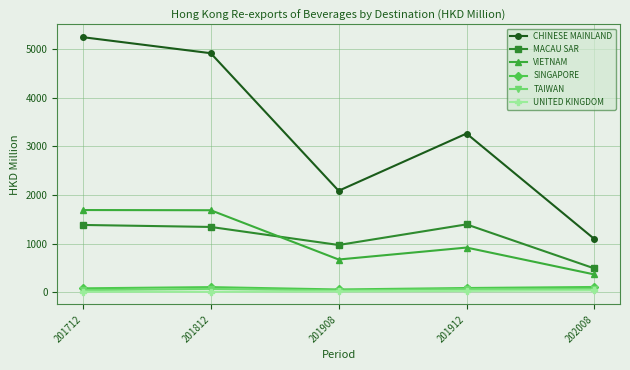

How many distinct data groups are displayed?

6